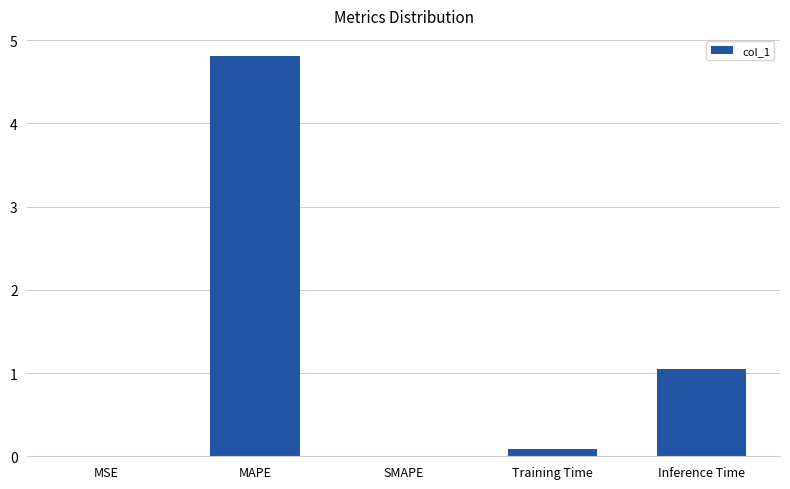

What is the maximum value shown in the chart?

4.8